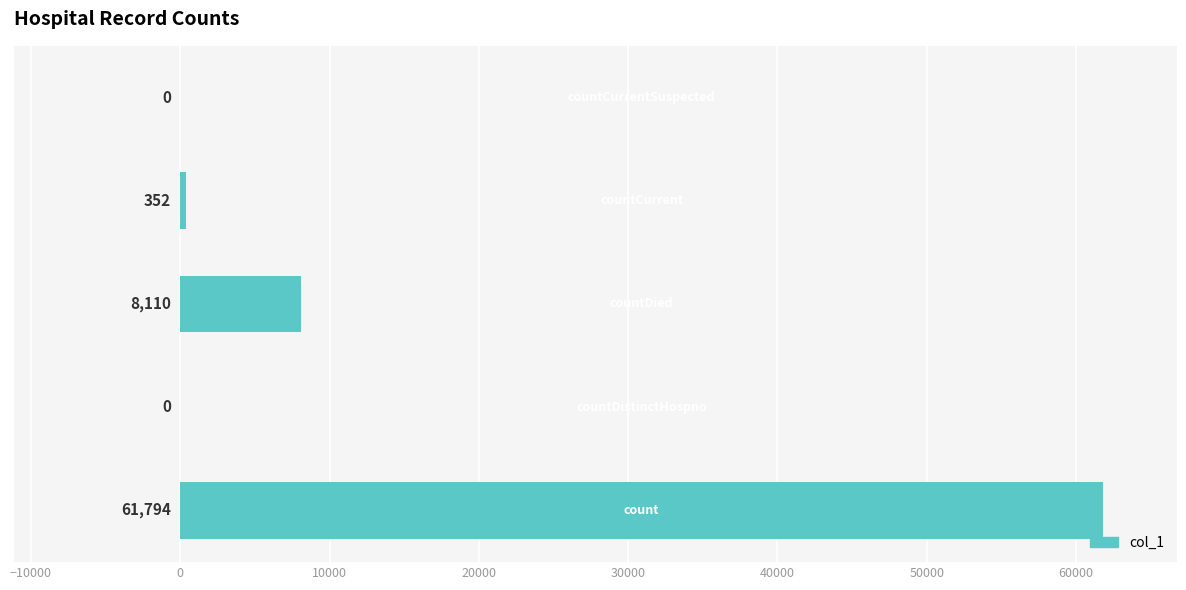

What is the sum of all values?

70256